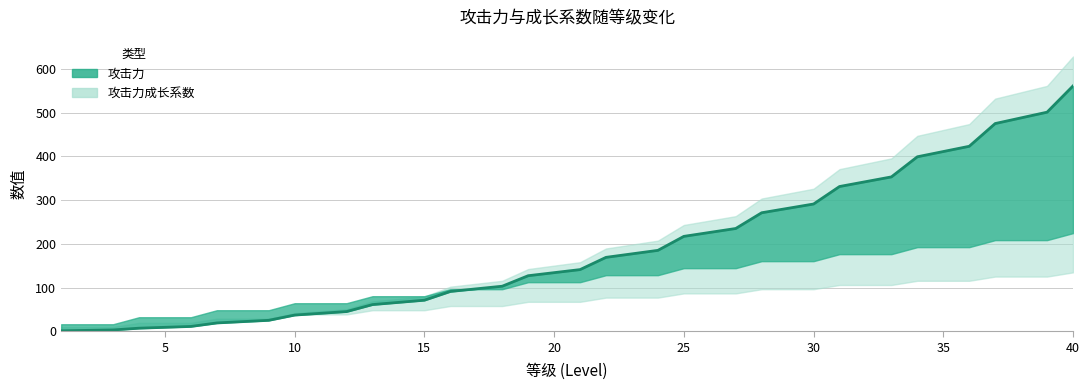

What is the greatest value displayed?

561